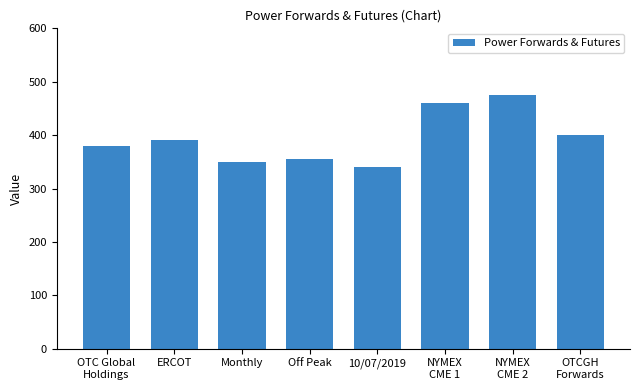

Rank the categories by value from highest to lowest.

NYMEX
CME 2, NYMEX
CME 1, OTCGH
Forwards, ERCOT, OTC Global
Holdings, Off Peak, Monthly, 10/07/2019